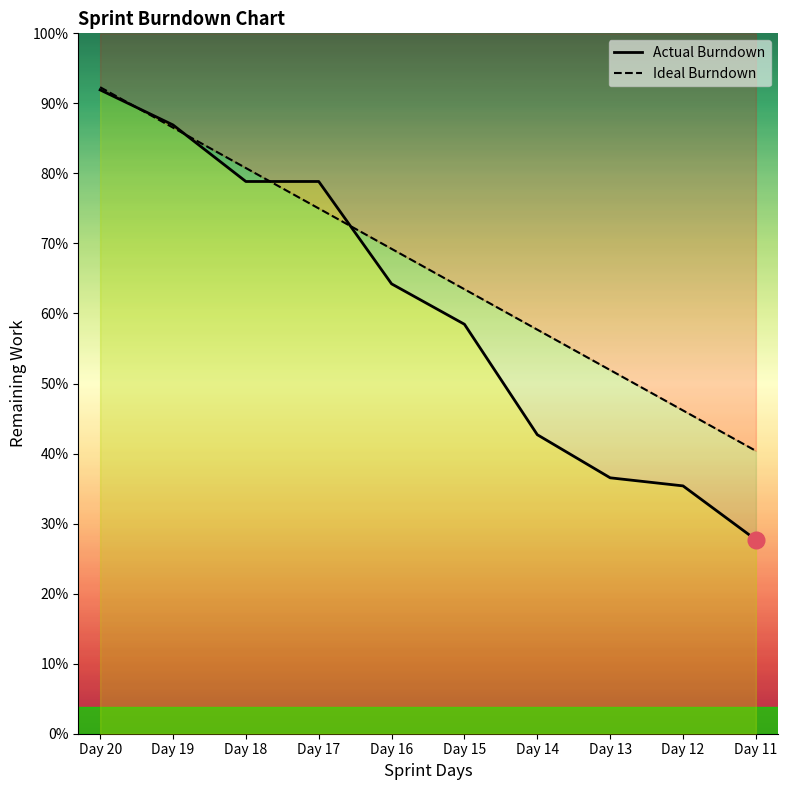

How many data points does each series have?

10